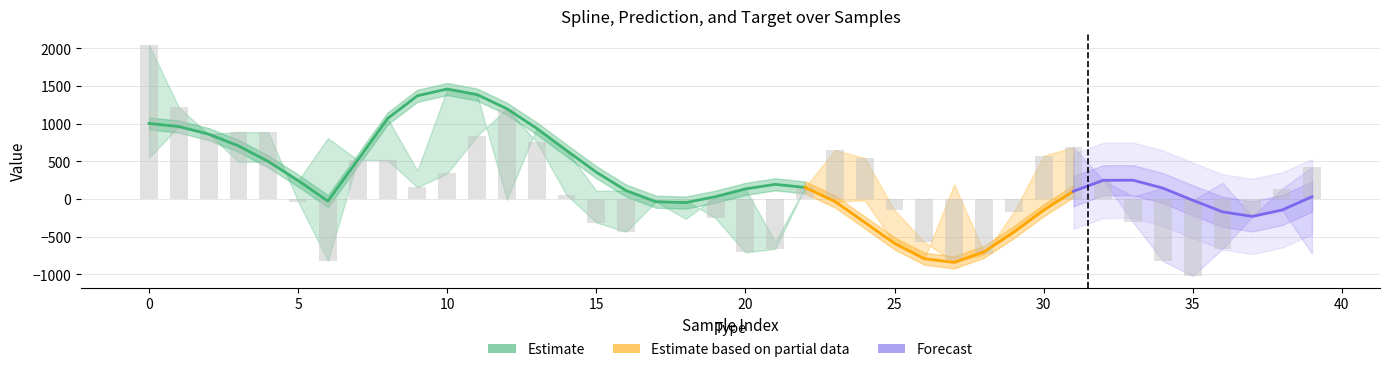

What value does the target series have at 34?

-824.8